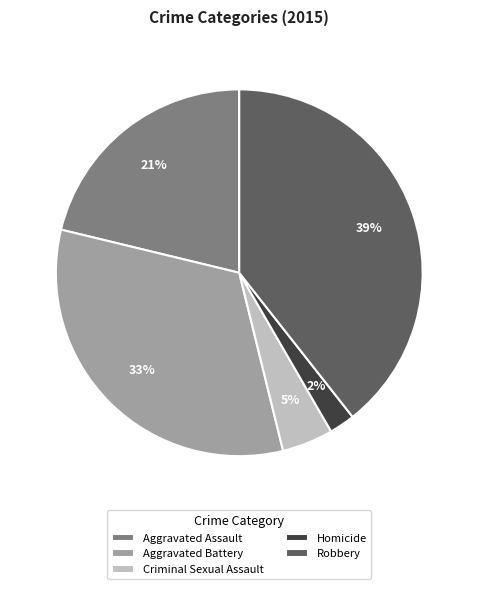

The Criminal Sexual Assault slice represents 5% of the pie. True or false?

True